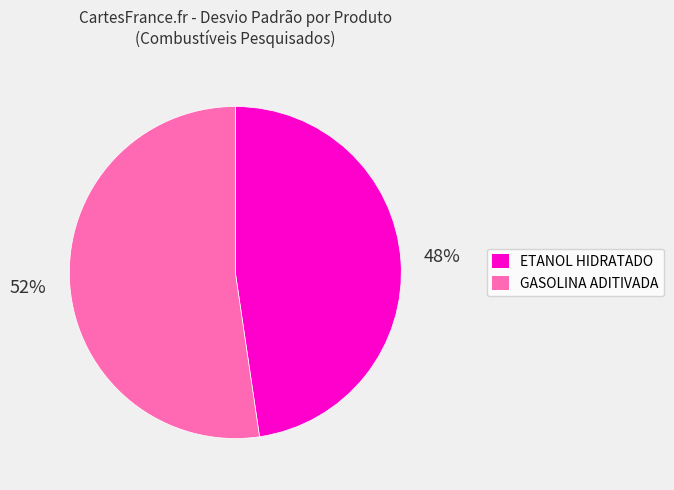

The GASOLINA ADITIVADA slice represents 65% of the pie. True or false?

False